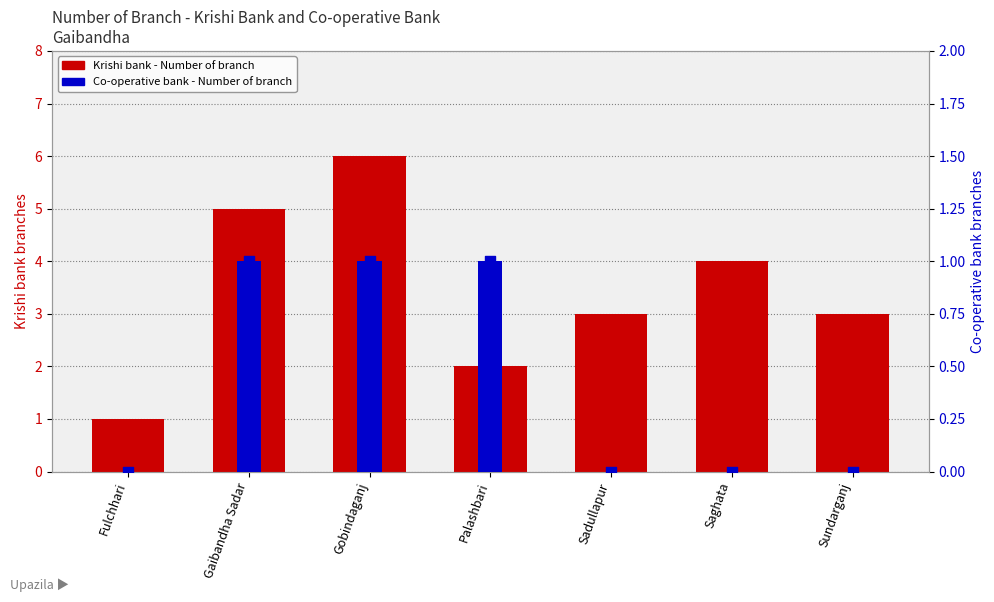

What is the total value across all series at Sadullapur?

3